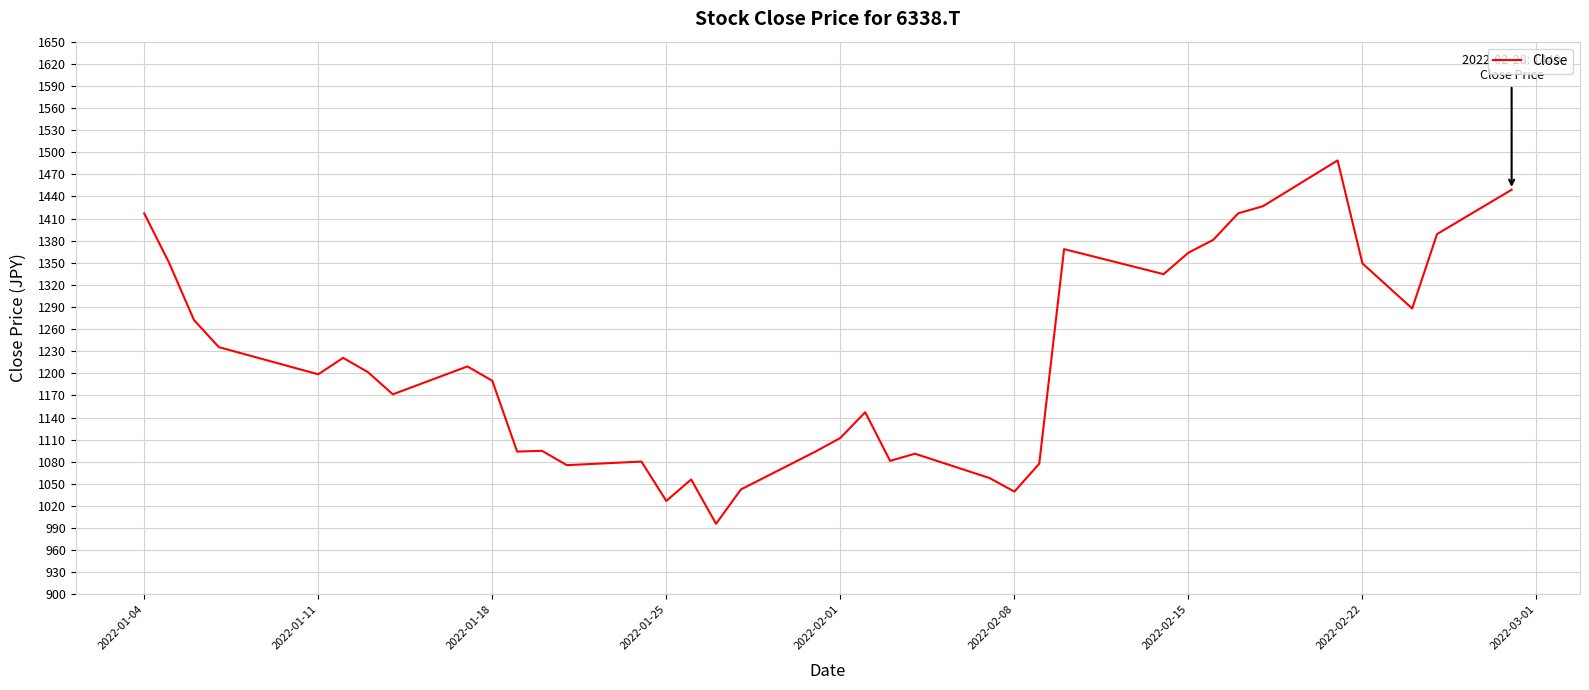

What is the minimum value shown in the chart?

995.8